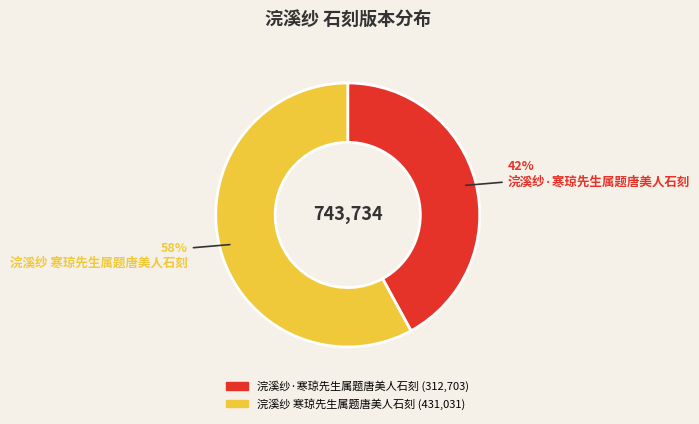

Rank the categories by value from highest to lowest.

浣溪纱 寒琼先生属题唐美人石刻, 浣溪纱·寒琼先生属题唐美人石刻